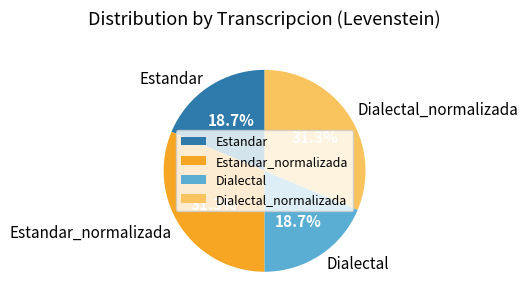

To the nearest percent, what is the combined percentage of Estandar_normalizada and Dialectal?

50%